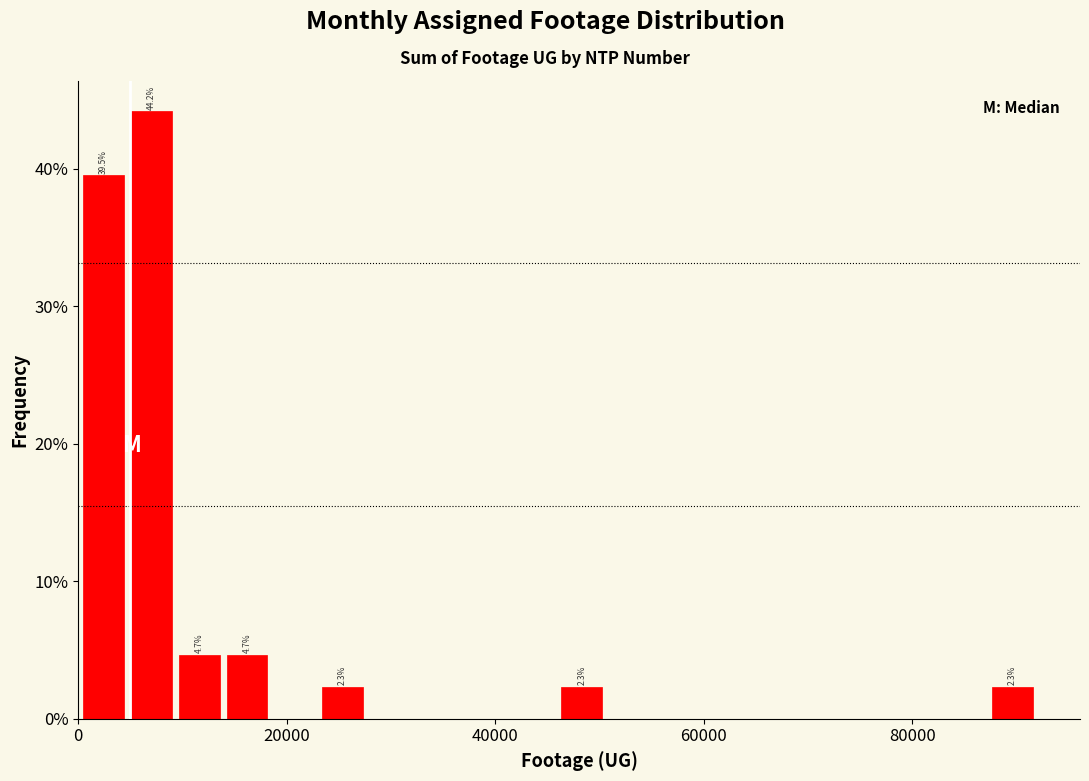

Around what value on the x-axis is the tallest bar? Give the approximate position of its centre, as read against the axis.

8000